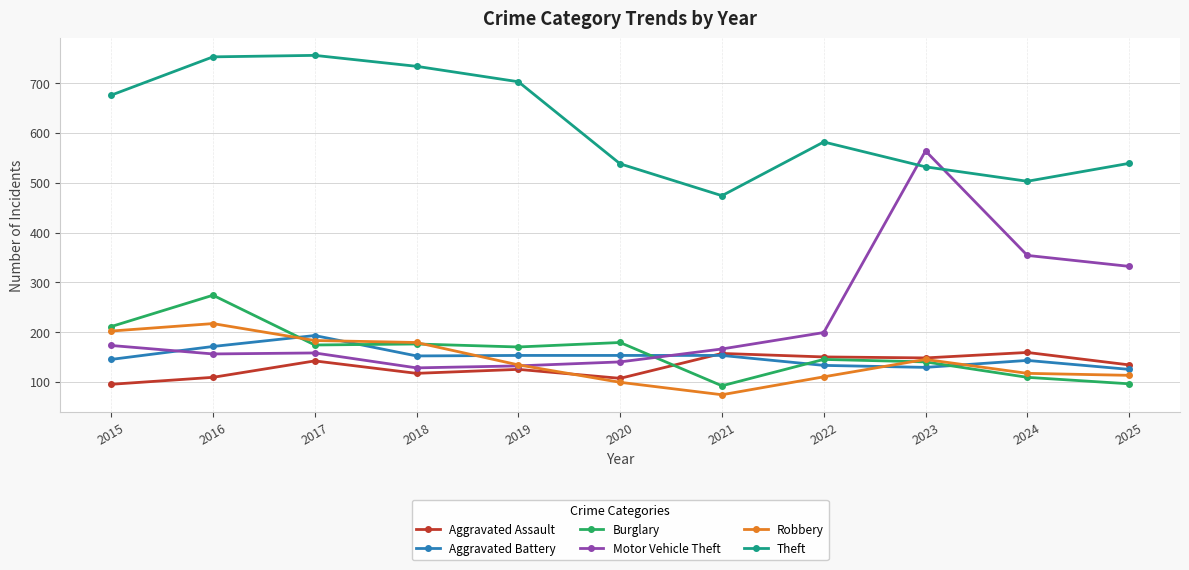

What is the sum of the Motor Vehicle Theft values at 2016 and 2015?

329